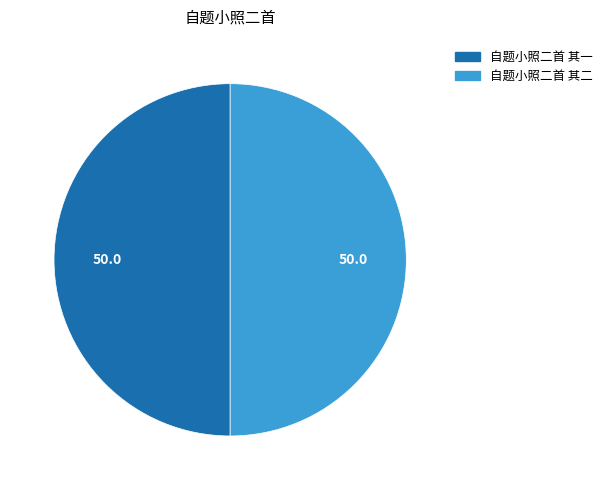

Is it true that 自题小照二首 其一 is 50% of the pie?

True